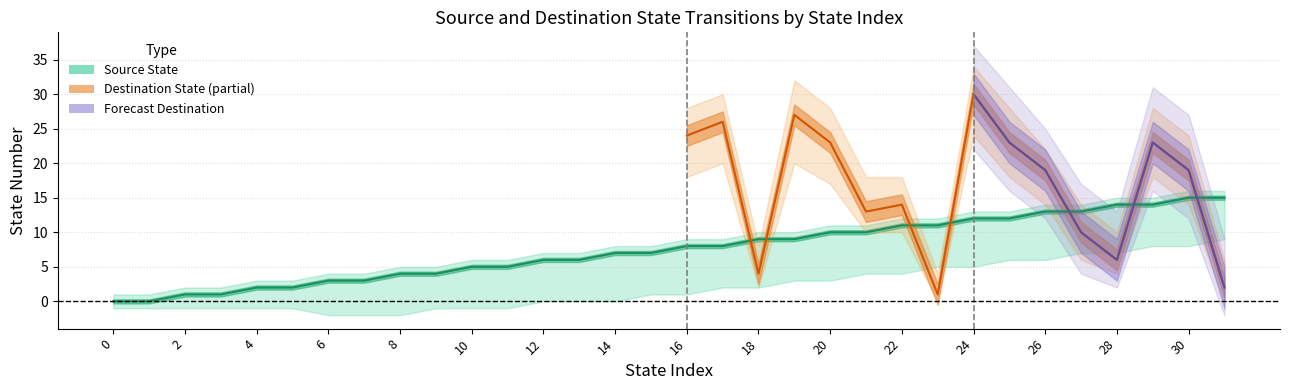

The chart shows a value of 3 at 31. True or false?

False